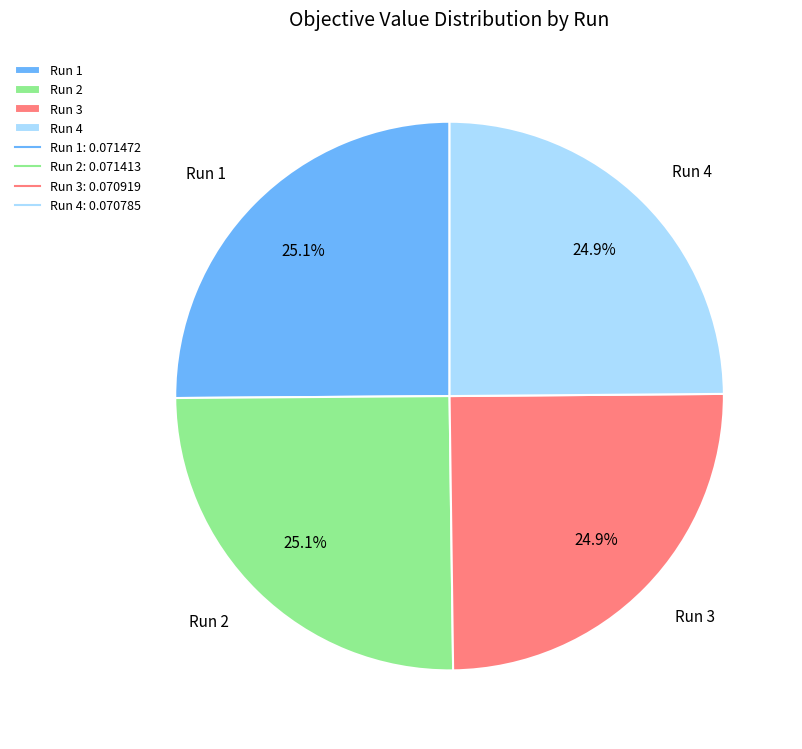

Does Run 4 represent more than half of the total?

No